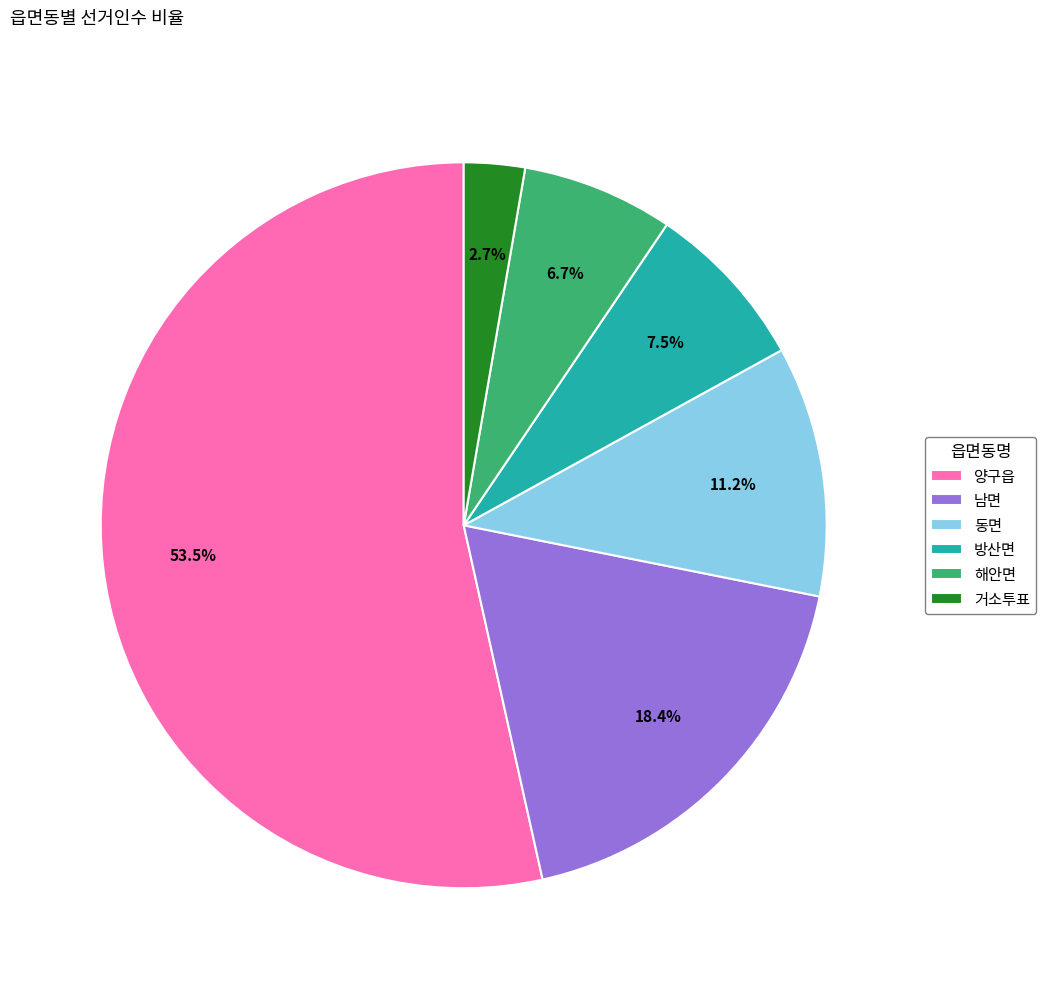

To the nearest percent, what is the difference between the largest and smallest slice percentages?

51%